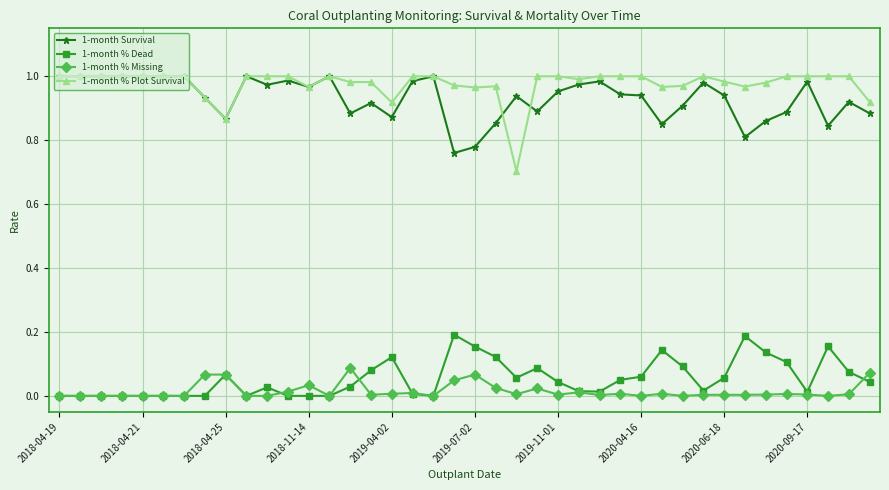

Which series has the largest range (max minus min)?

1-month % Plot Survival